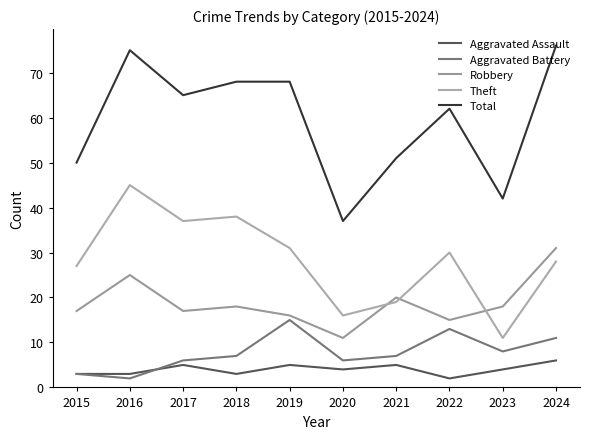

Where does the Theft series first go above 30?

2016